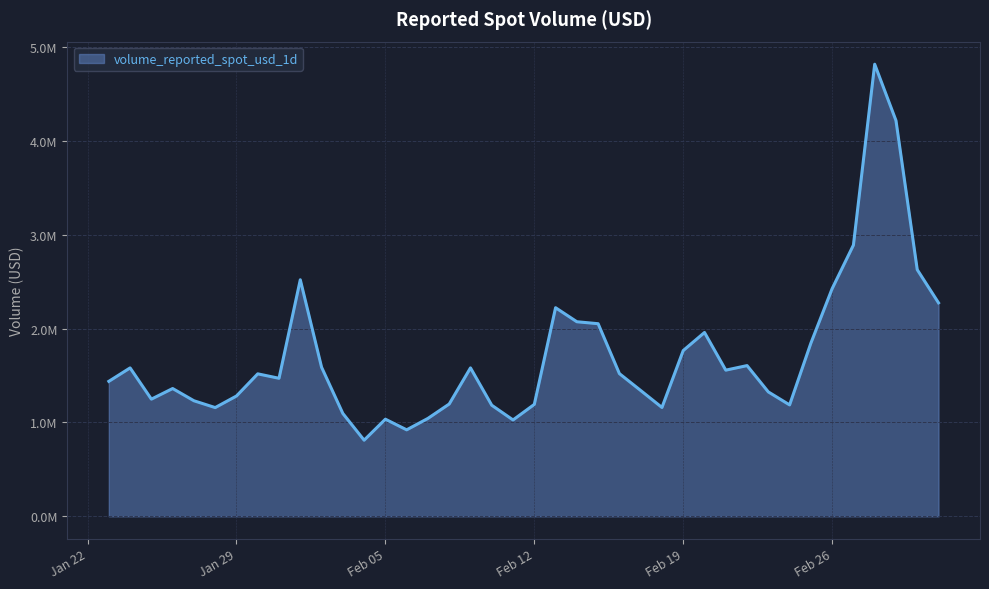

What is the label of the 12th point from the left?

2024-02-03